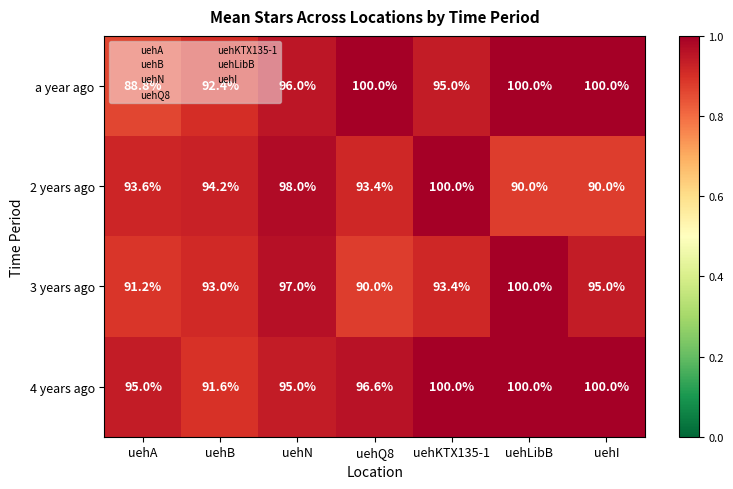

What is the approximate value of 4 years ago at uehI?

100.0